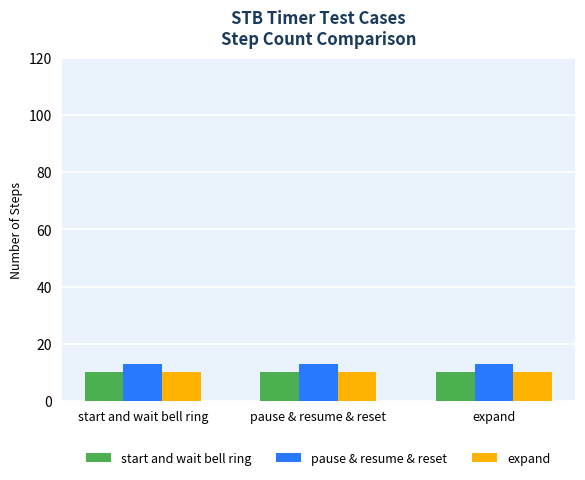

At how many categories does at least one series exceed 12?

3